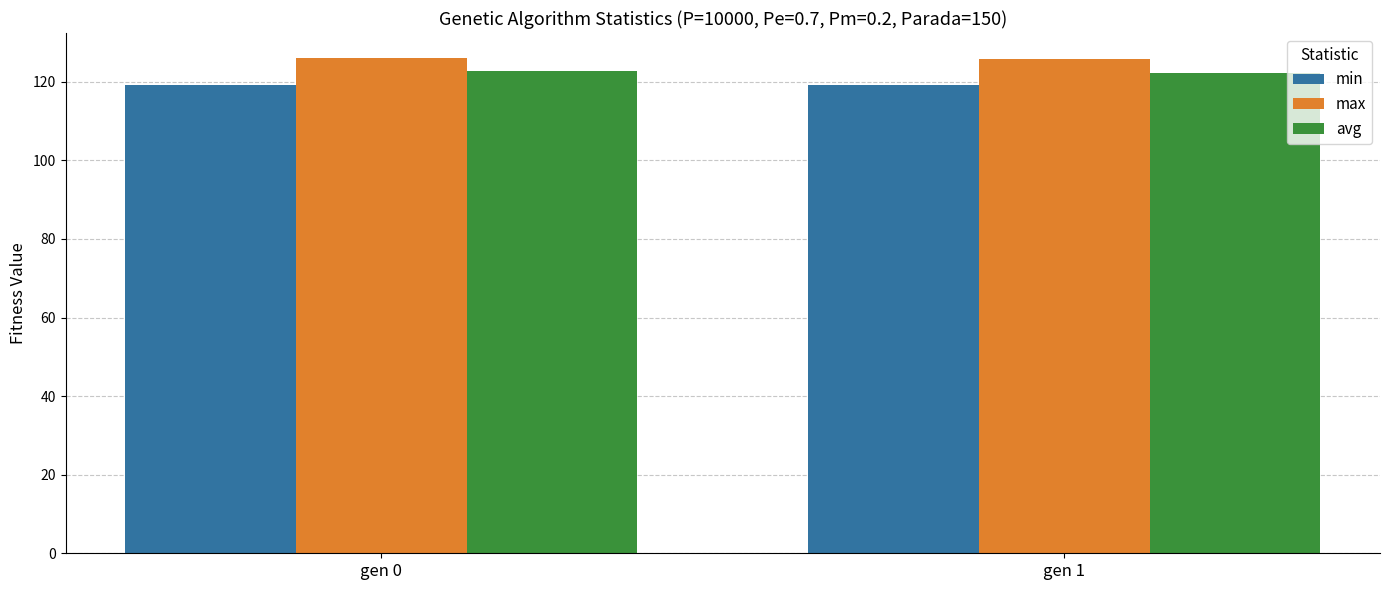

List the series in order of their overall mean, highest first.

max, avg, min